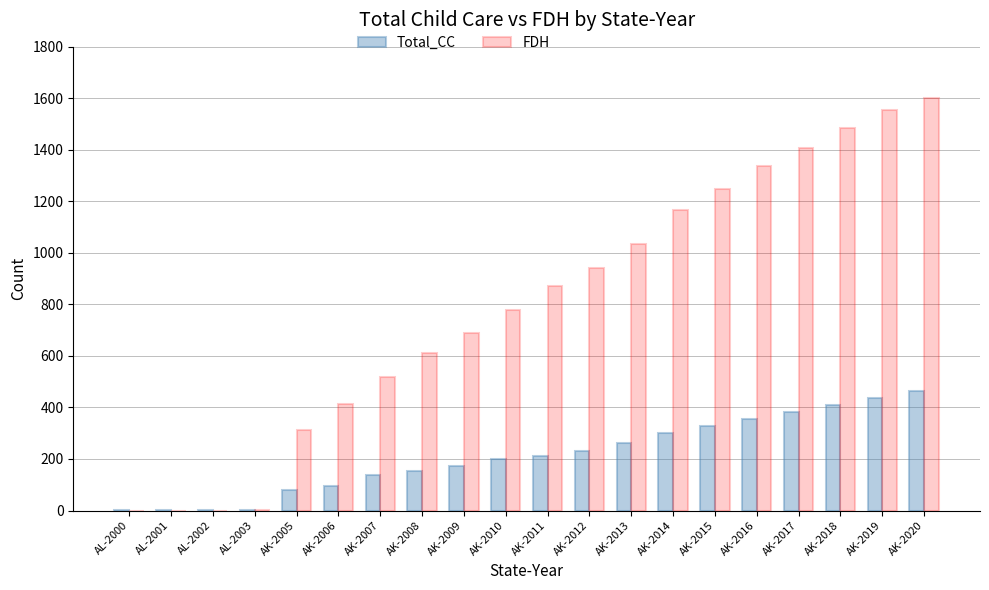

At which label is FDH closest to 800?

AK-2010